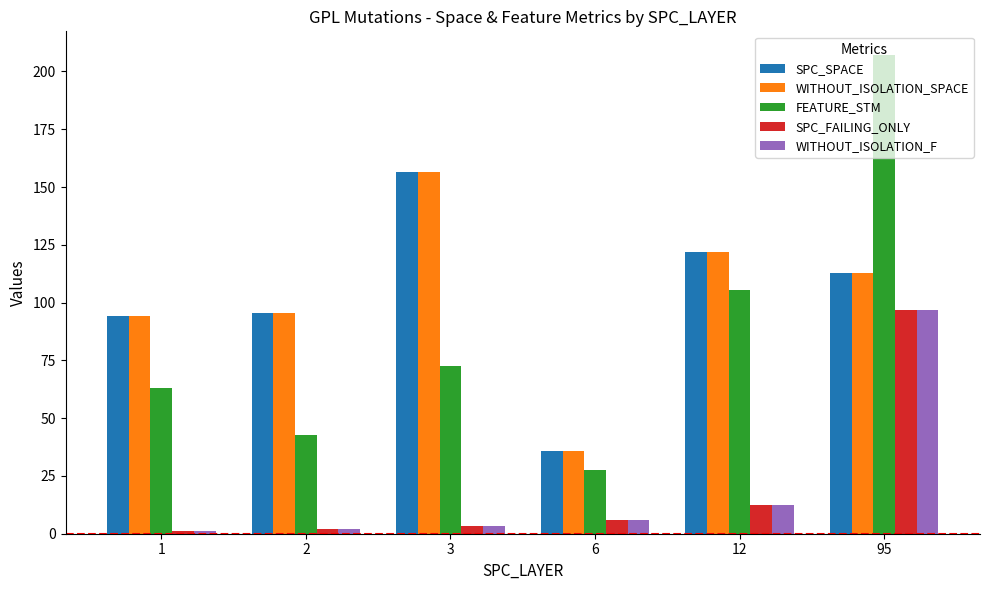

Reading left to right, list all the values displayed in this chart.

SPC_SPACE: 1=94.0	2=95.5	3=156.5	6=36.0	12=122.0	95=113.0
WITHOUT_ISOLATION_SPACE: 1=94.0	2=95.5	3=156.5	6=36.0	12=122.0	95=113.0
FEATURE_STM: 1=63.1	2=42.8	3=72.5	6=27.5	12=105.5	95=207.0
SPC_FAILING_ONLY: 1=1.0	2=2.0	3=3.5	6=6.0	12=12.5	95=97.0
WITHOUT_ISOLATION_F: 1=1.0	2=2.0	3=3.5	6=6.0	12=12.5	95=97.0